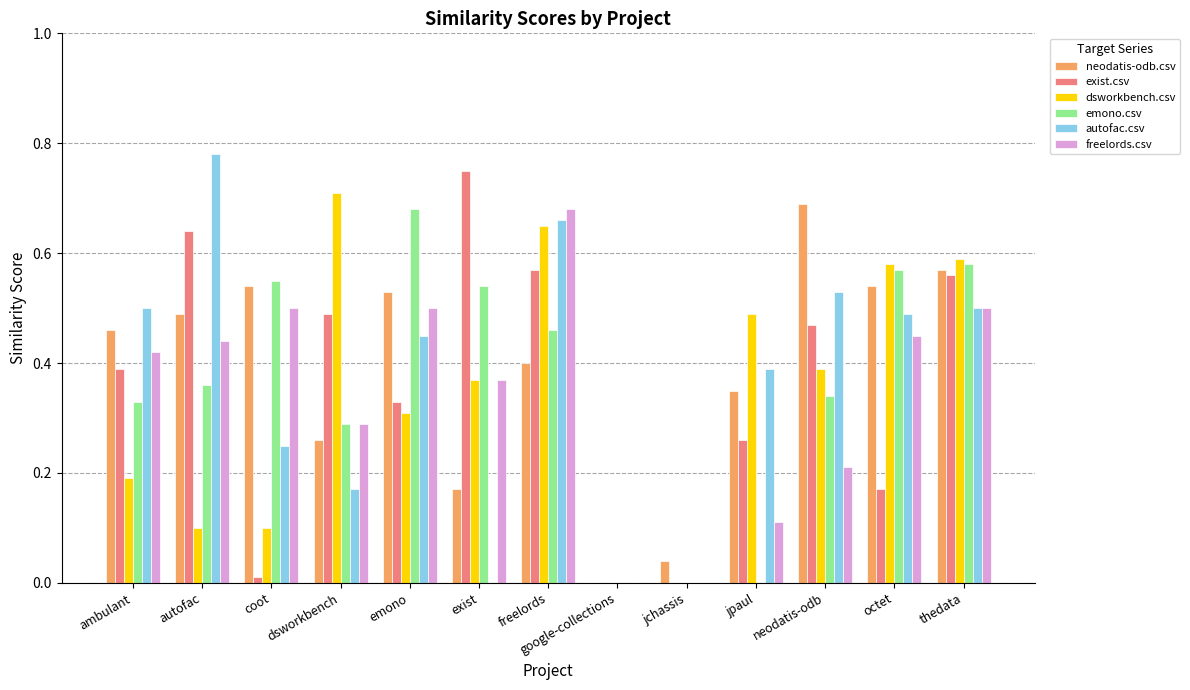

Which label corresponds to the largest value in the chart?

autofac